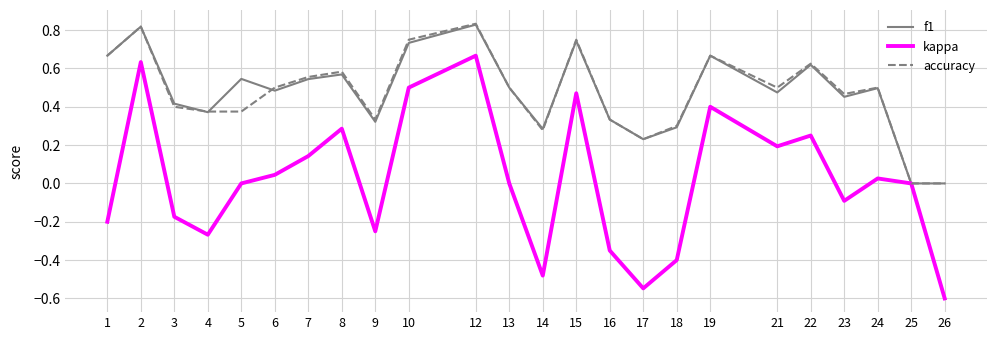

At which category does accuracy reach its first local peak?

2